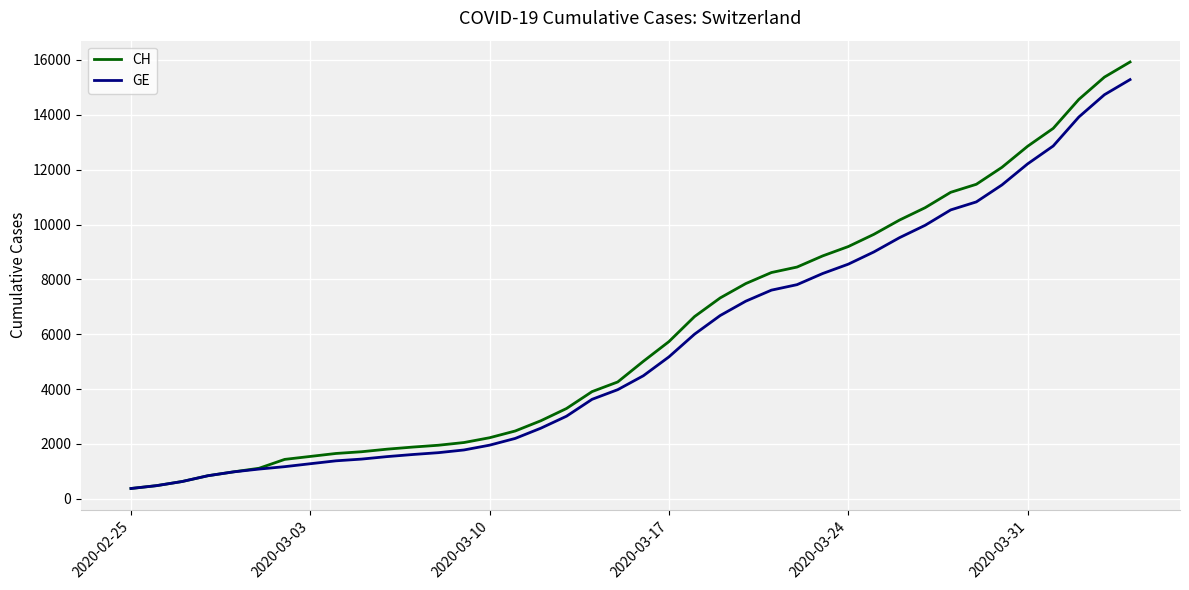

What is the minimum value shown in the chart?

375